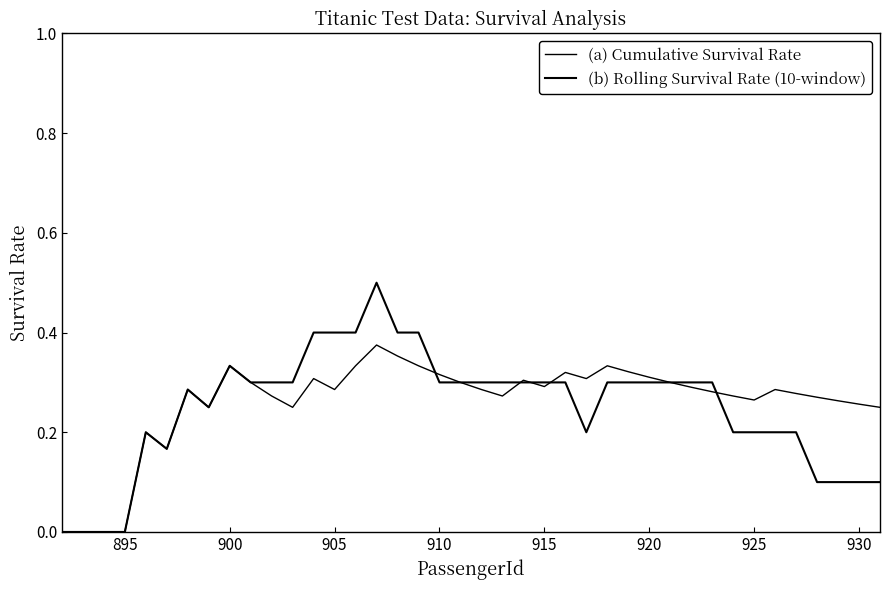

Does the chart have visible grid lines?

No